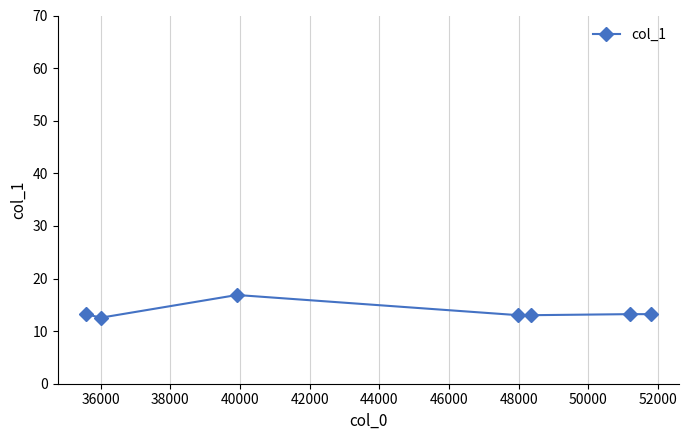

True or false: there are more than 2 points higher than both neighbors.

False